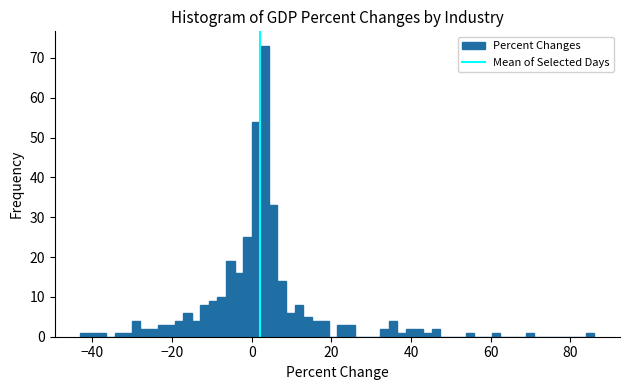

Read against the x-axis, roughly where is the centre of the tallest bar?

4